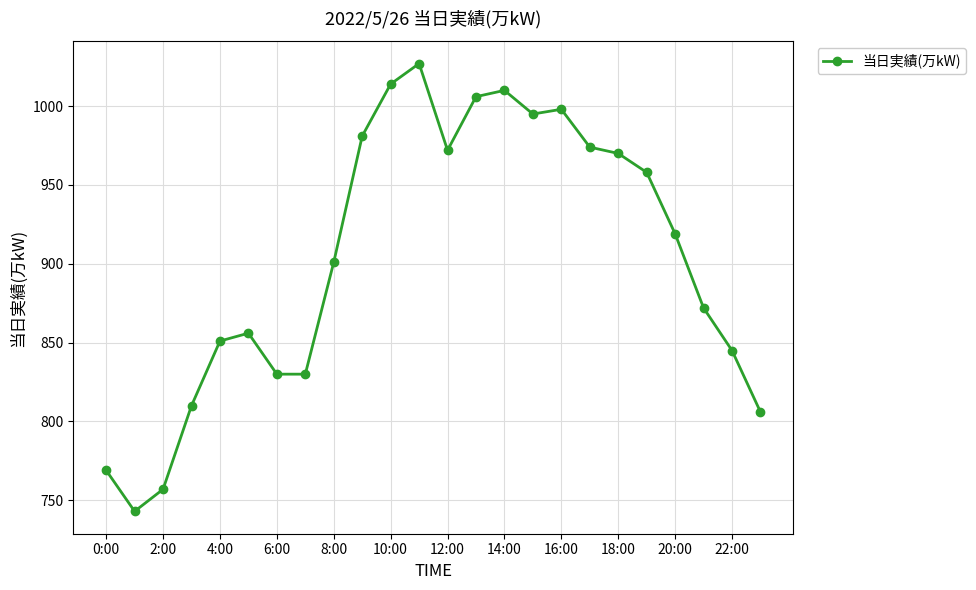

What is the difference between the maximum and minimum values?

284